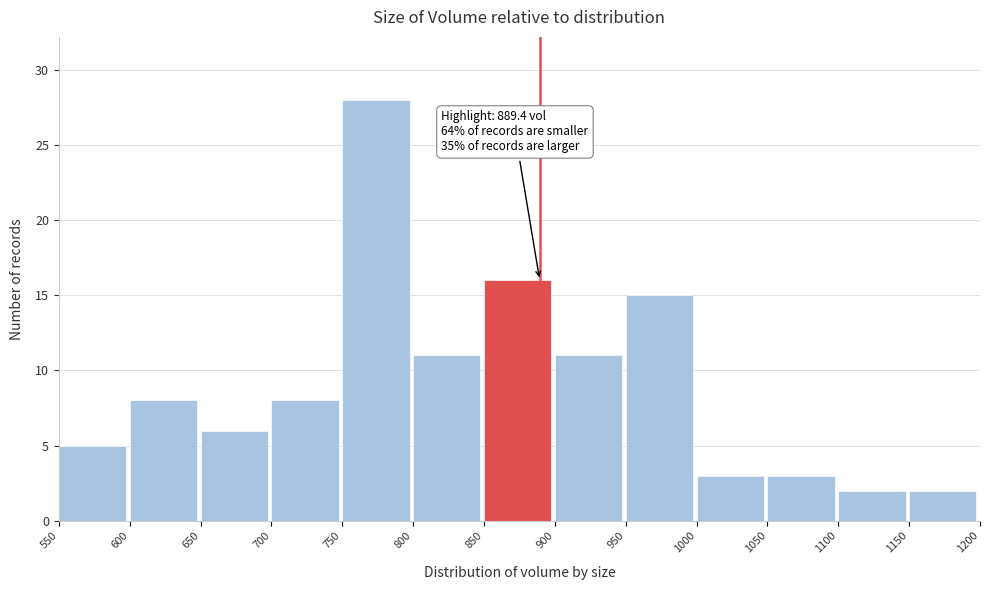

Which range on the x-axis has the tallest bar?

750 to 800